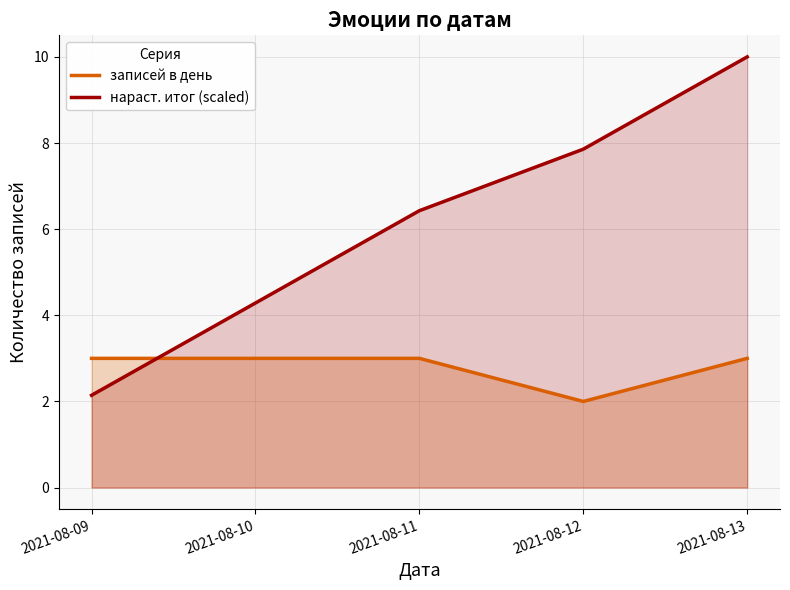

List the labels in order of записей в день value, largest first.

2021-08-09, 2021-08-10, 2021-08-11, 2021-08-13, 2021-08-12